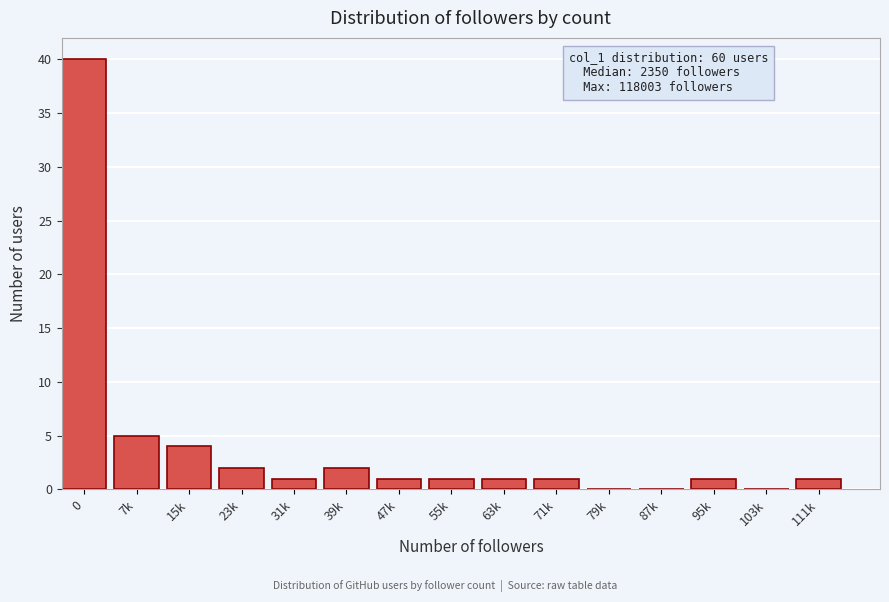

Reading left to right, extract all data points from this chart.

0=40	7k=5	15k=4	23k=2	31k=1	39k=2	47k=1	55k=1	63k=1	71k=1	79k=0	87k=0	95k=1	103k=0	111k=1